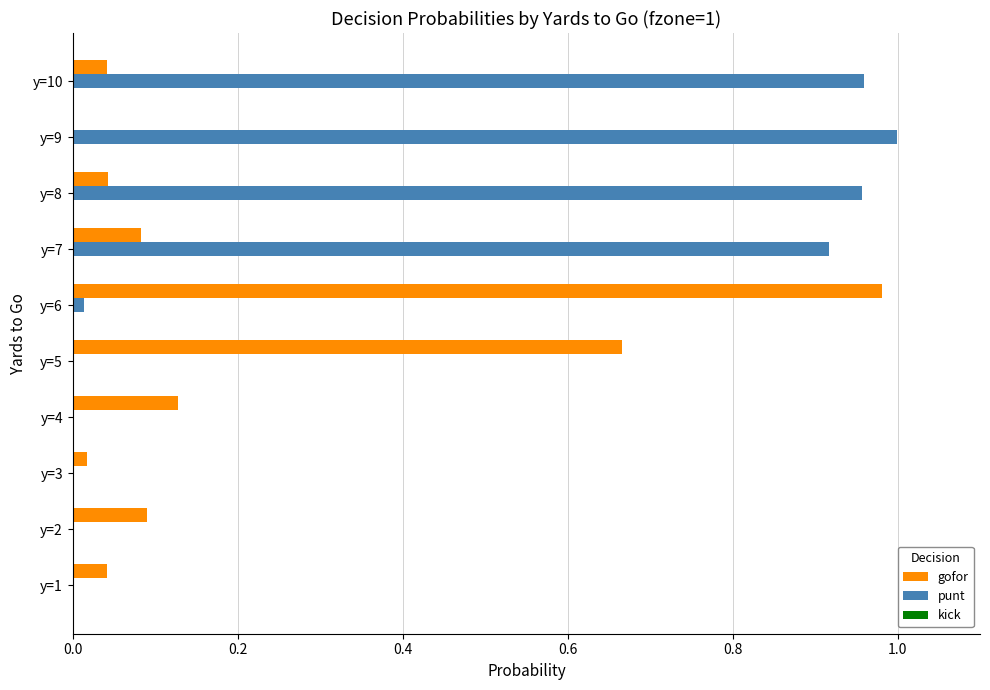

True or false: gofor has a value of 0.0 at y=9.

True